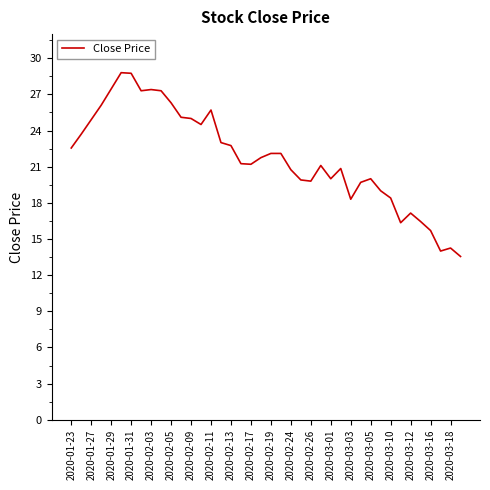

What is the greatest value displayed?

28.8